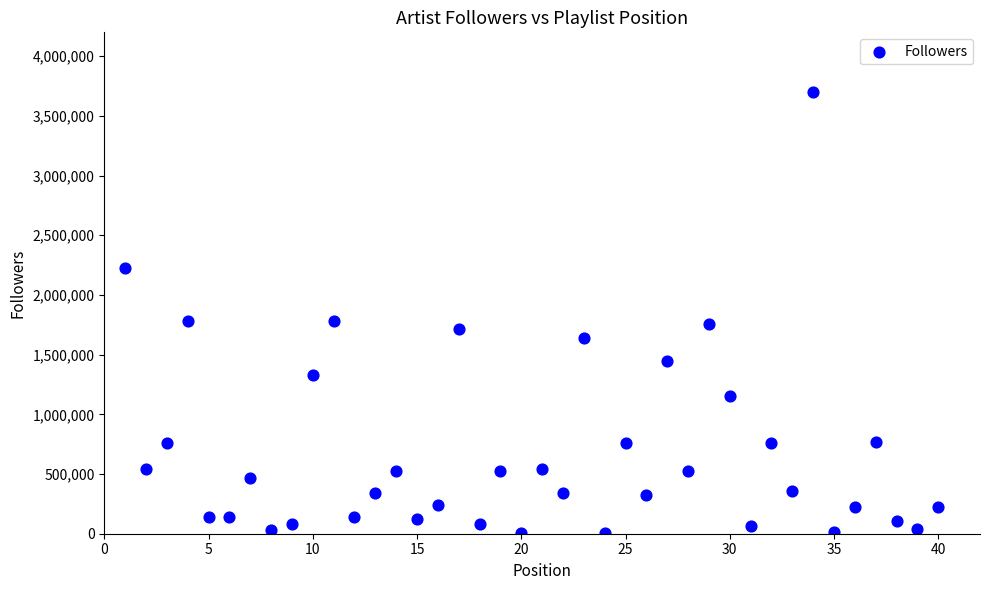

What is the range of Y values (max minus min)?

3689955